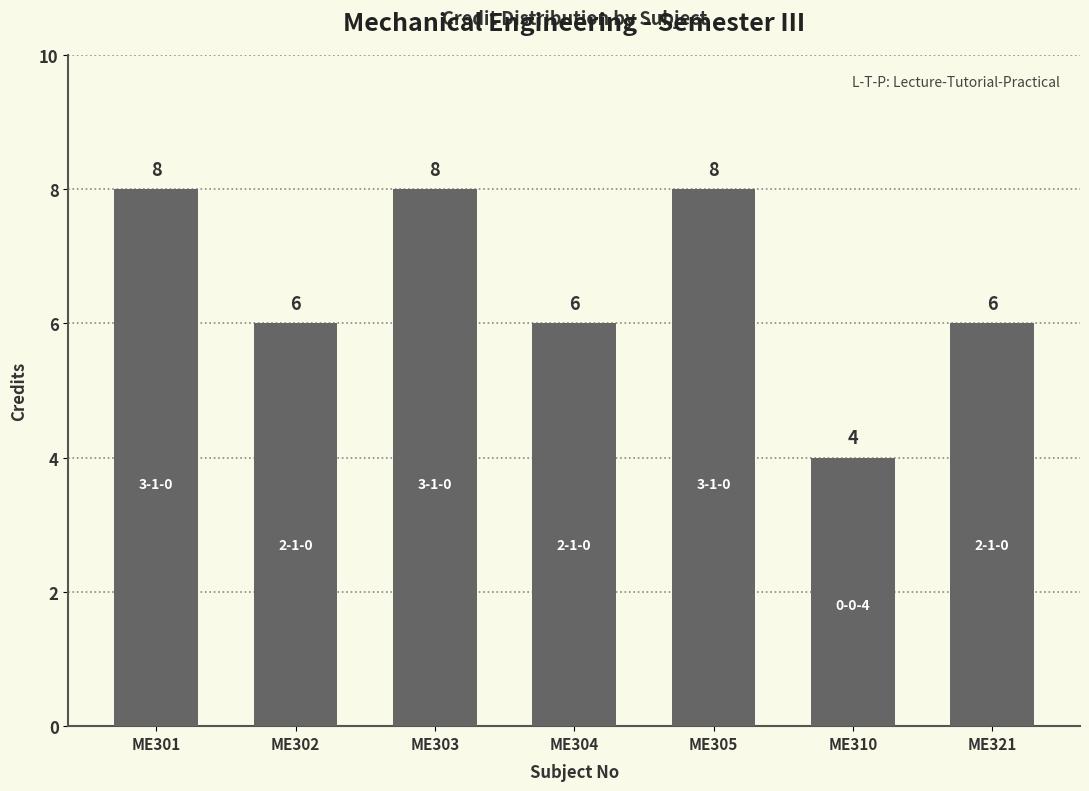

What is the greatest value displayed?

8